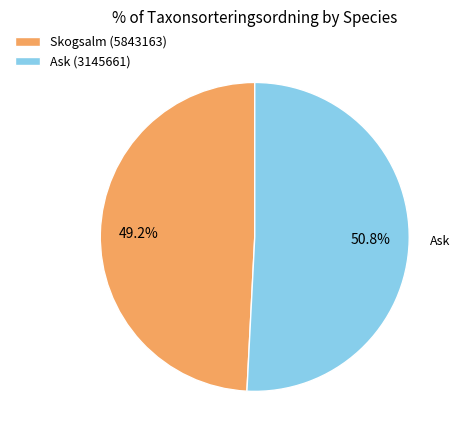

Which category accounts for the majority?

Ask (3145661)